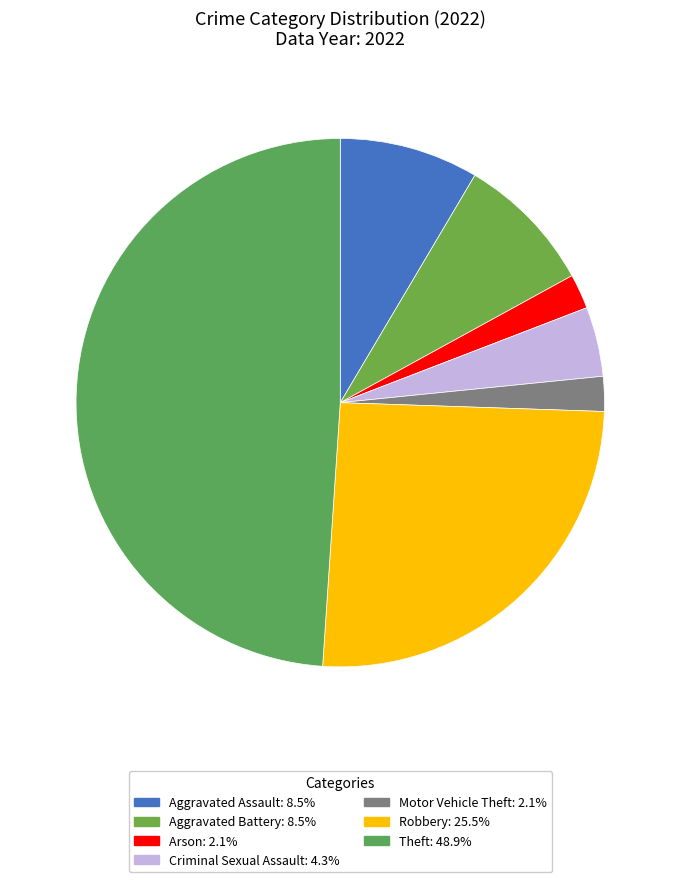

Is there any slice that represents more than half of the pie?

No